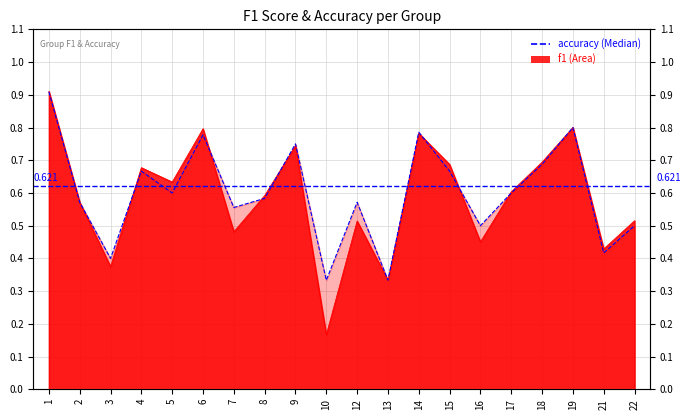

At which label is accuracy closest to 0?

10